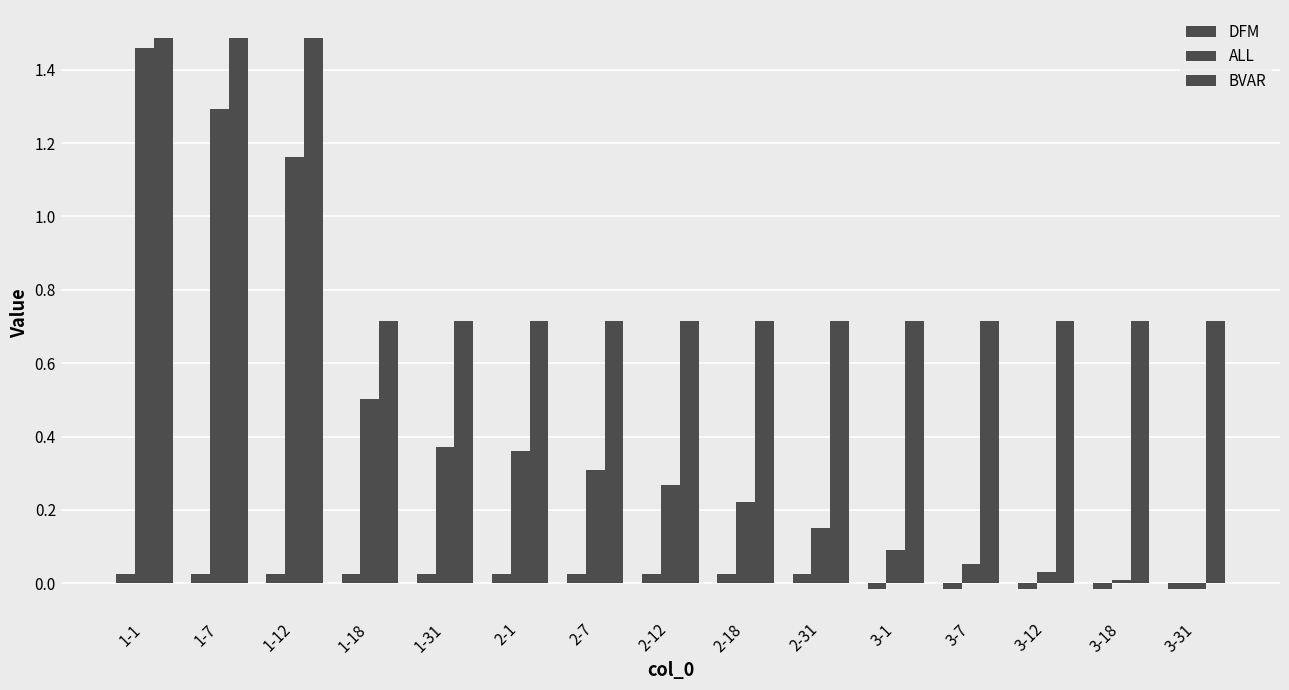

Reading right to left, transcribe all the data shown in this chart.

DFM: -0.0	-0.0	-0.0	-0.0	-0.0	0.0	0.0	0.0	0.0	0.0	0.0	0.0	0.0	0.0	0.0
ALL: -0.0	0.0	0.0	0.1	0.1	0.2	0.2	0.3	0.3	0.4	0.4	0.5	1.2	1.3	1.5
BVAR: 0.7	0.7	0.7	0.7	0.7	0.7	0.7	0.7	0.7	0.7	0.7	0.7	1.5	1.5	1.5